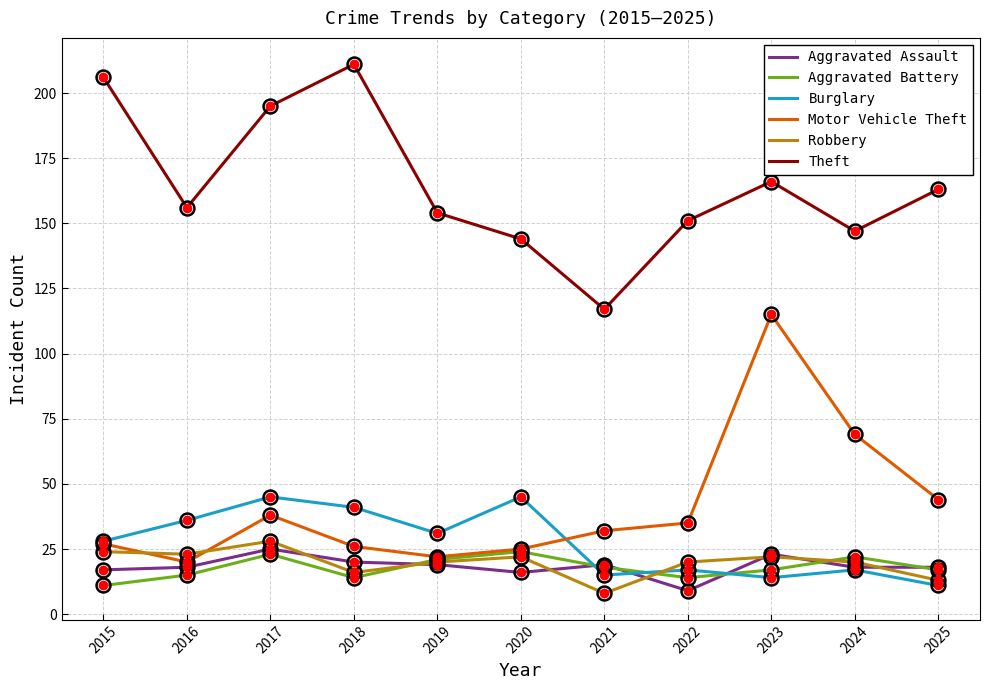

Between 2020 and 2022, which series saw the biggest shift?

Burglary